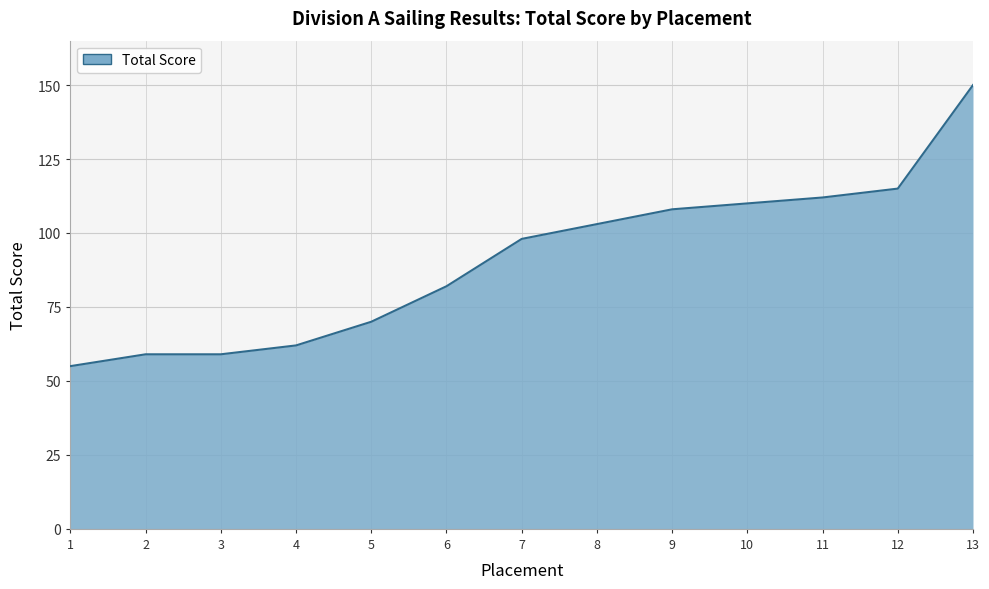

Where is the data nearest to the value 102?

8